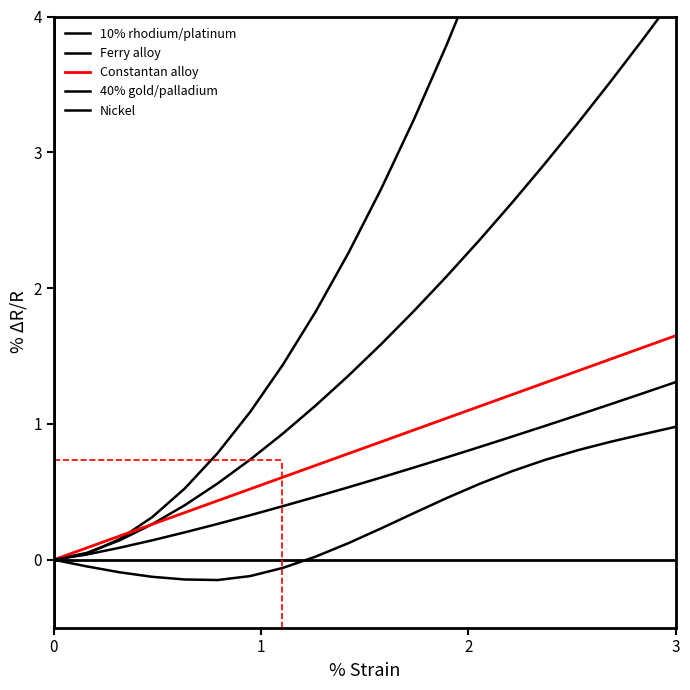

What is the maximum value for Constantan alloy?

1.7